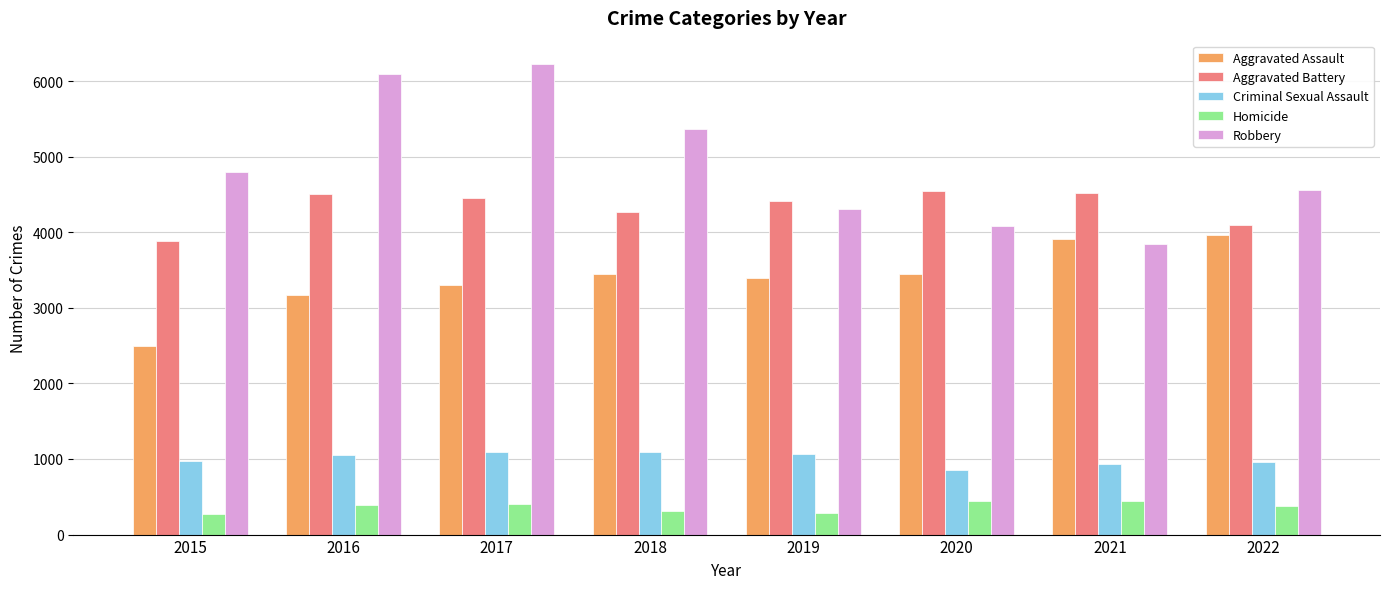

Rank the series by their maximum value, from highest to lowest.

Robbery, Aggravated Battery, Aggravated Assault, Criminal Sexual Assault, Homicide